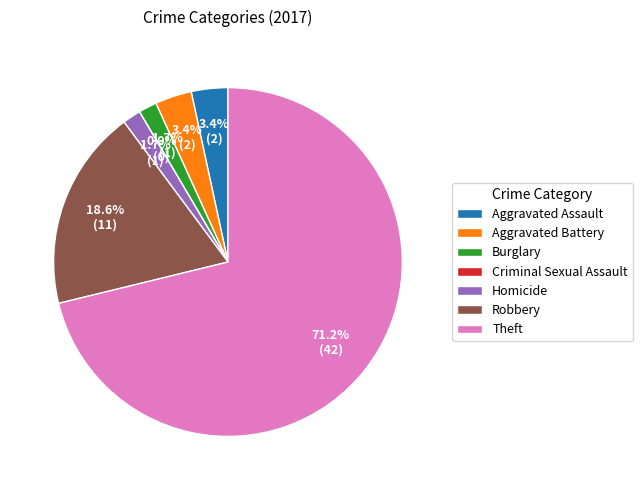

To the nearest percent, what is the difference between the largest and smallest slice percentages?

71%